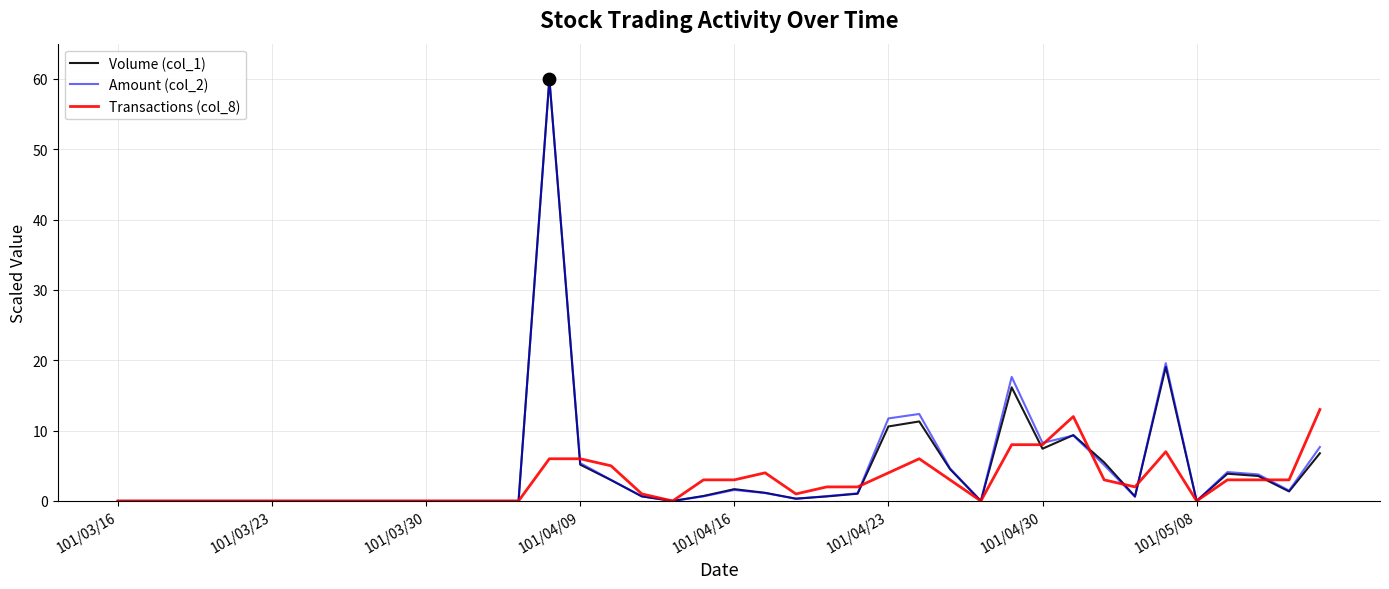

What is the highest value of the Amount (col_2) series?

60.0